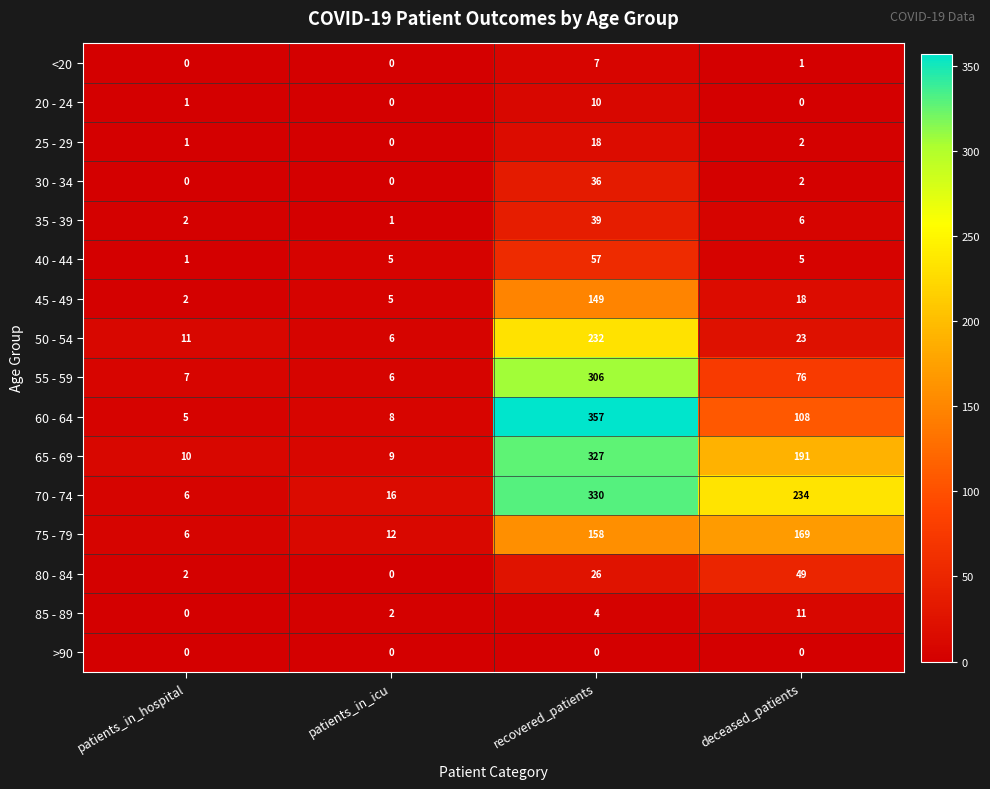

The 20 - 24 series shows 10 at recovered_patients. True or false?

True